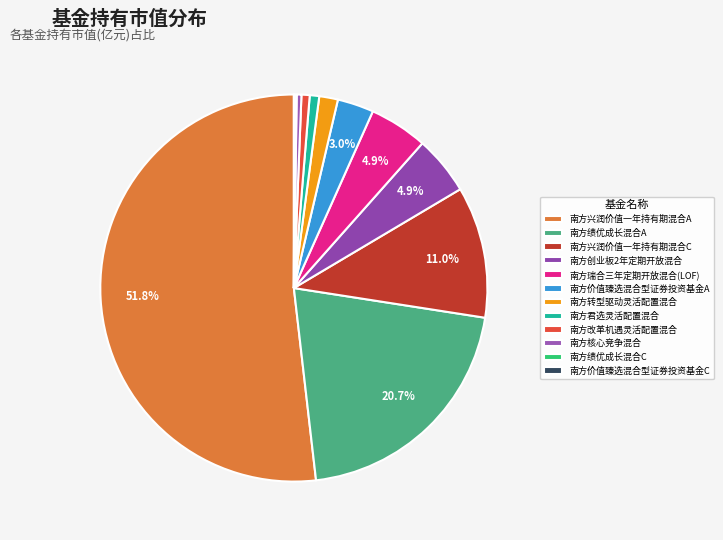

Which slice is the smallest?

南方价值臻选混合型证券投资基金C